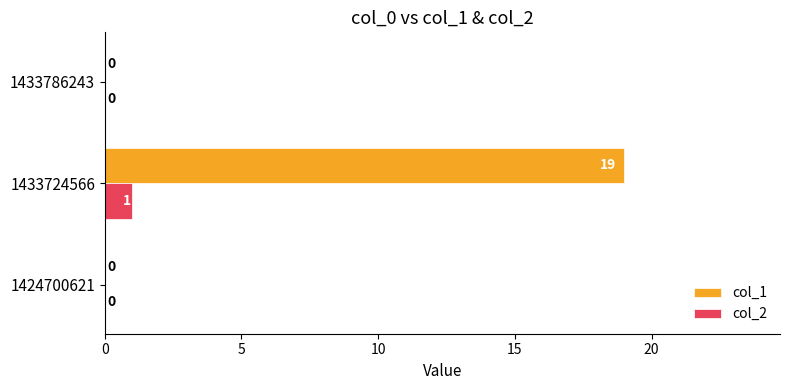

Is it true that col_1 equals 7 at 1433786243?

False